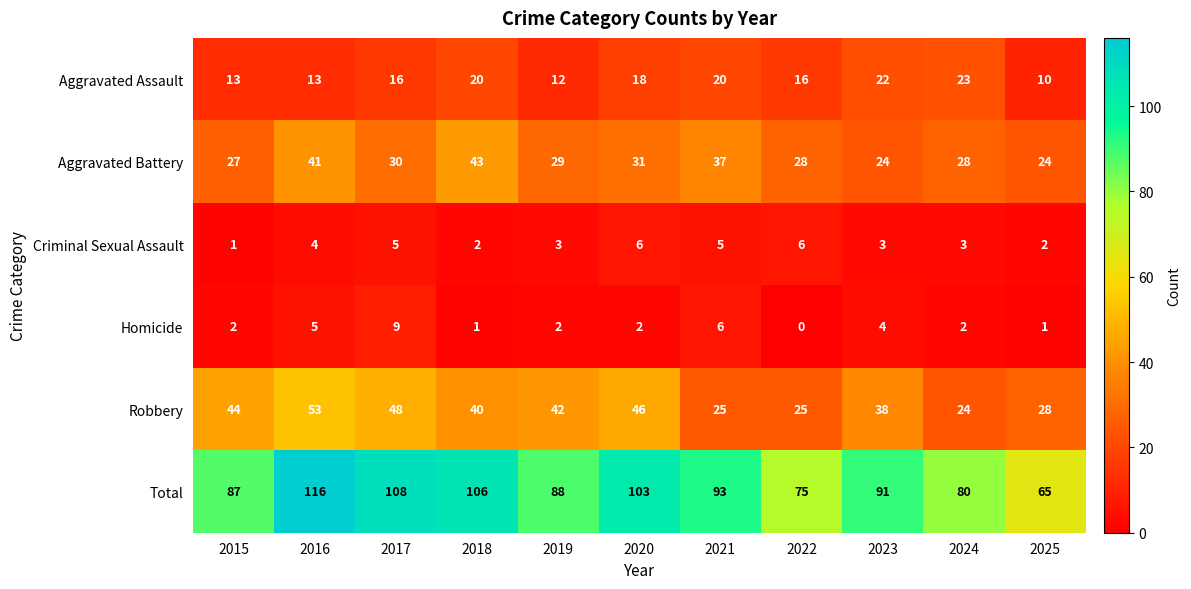

Between 2015 and 2025, which series saw the biggest shift?

Total